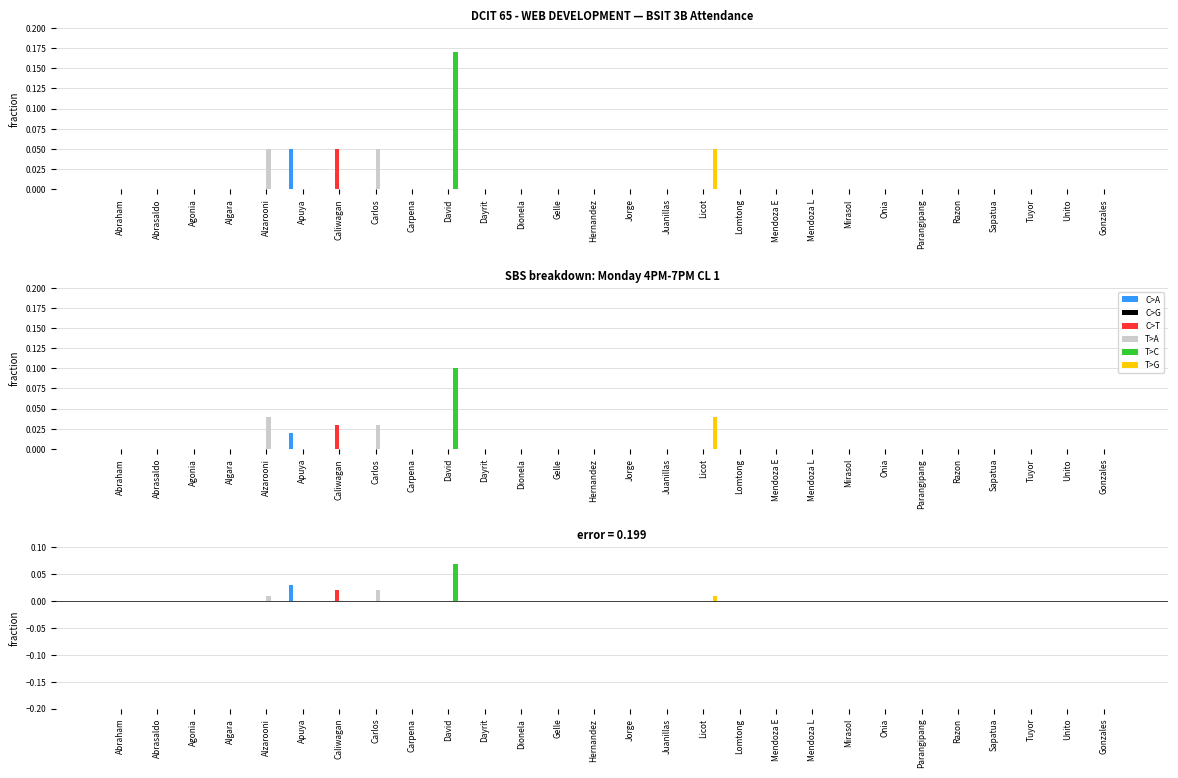

Rank the series by their maximum value, from lowest to highest.

C>G, T>G, C>T, T>A, C>A, T>C